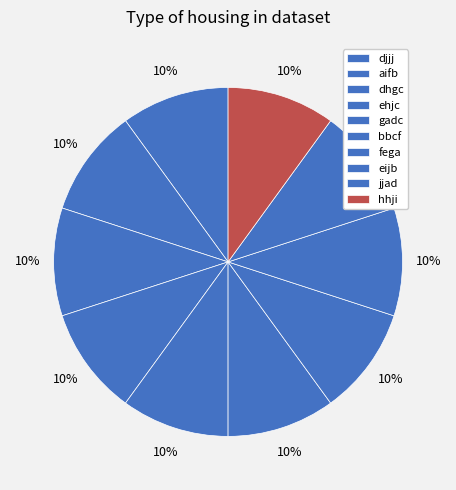

To the nearest percent, what portion does ehjc represent?

10%